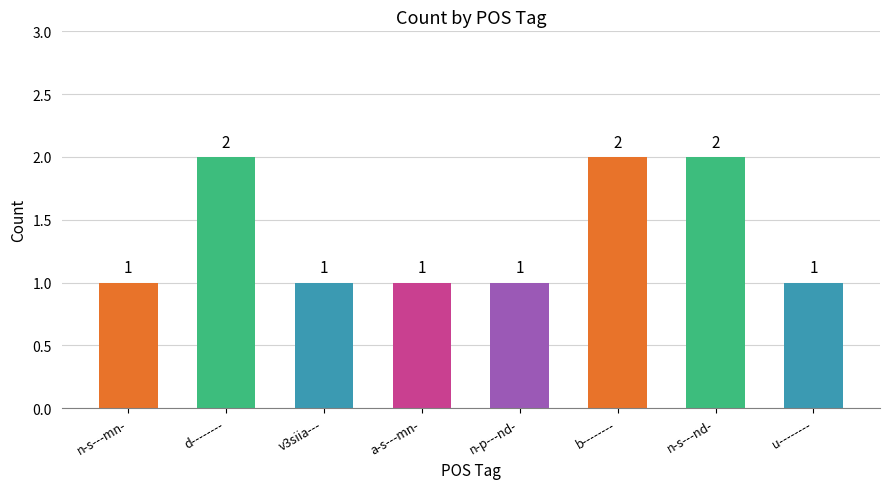

What is the sum of the values at n-s---mn- and d--------?

3